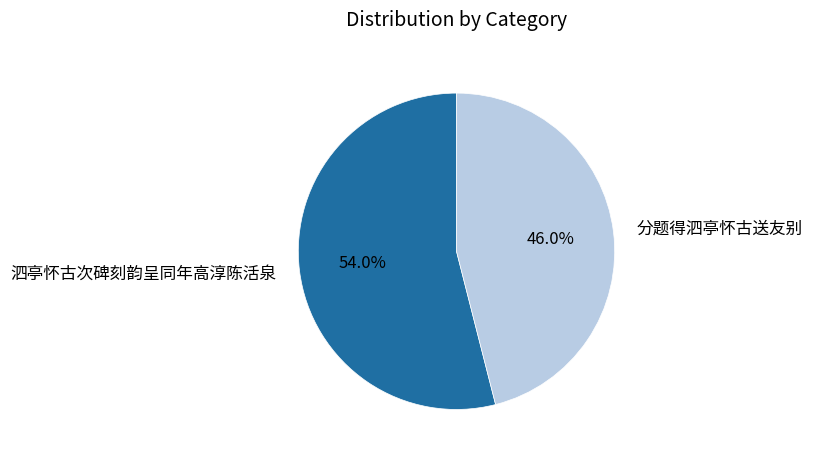

Approximately how many times larger is the value at 分题得泗亭怀古送友别 compared to 泗亭怀古次碑刻韵呈同年高淳陈活泉?

0.9